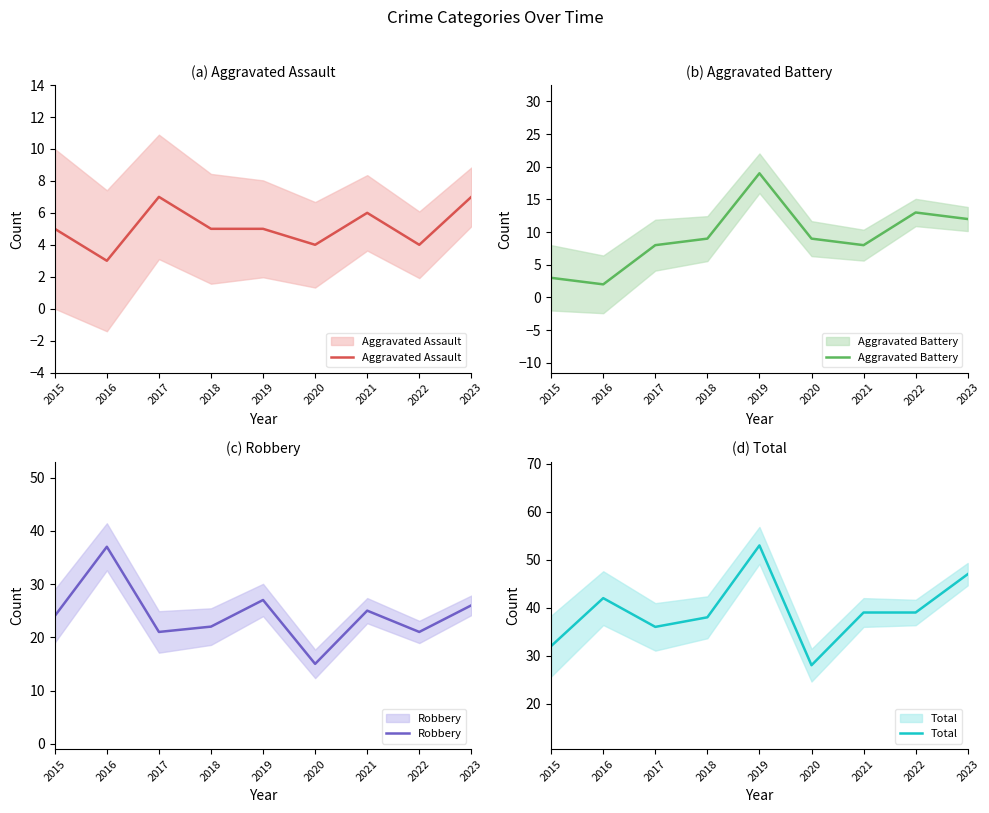

What is the value of the Robbery point at the 1st from the left?

24